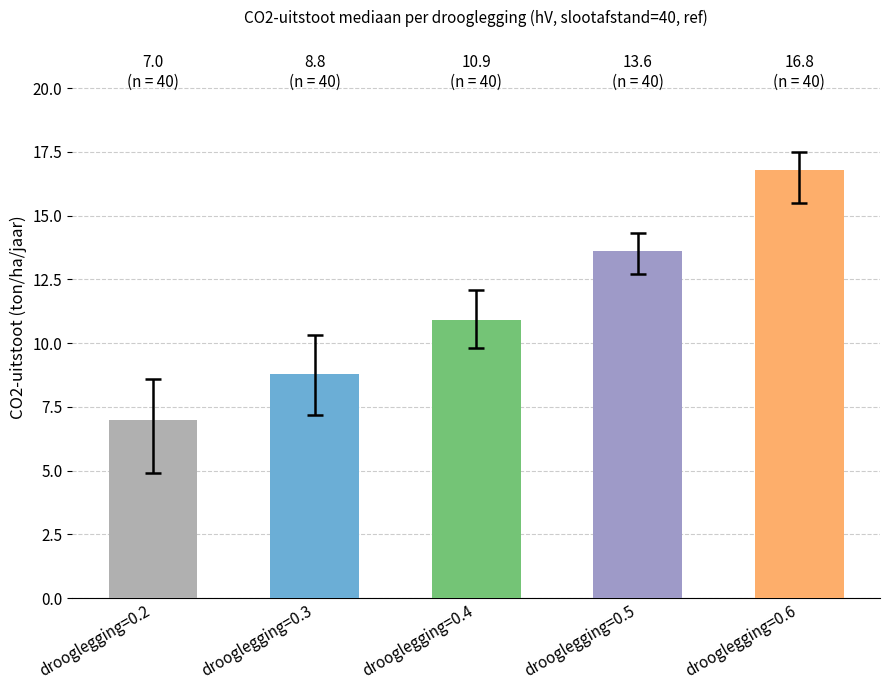

Is it true that the value at drooglegging=0.3 is 3.1?

False